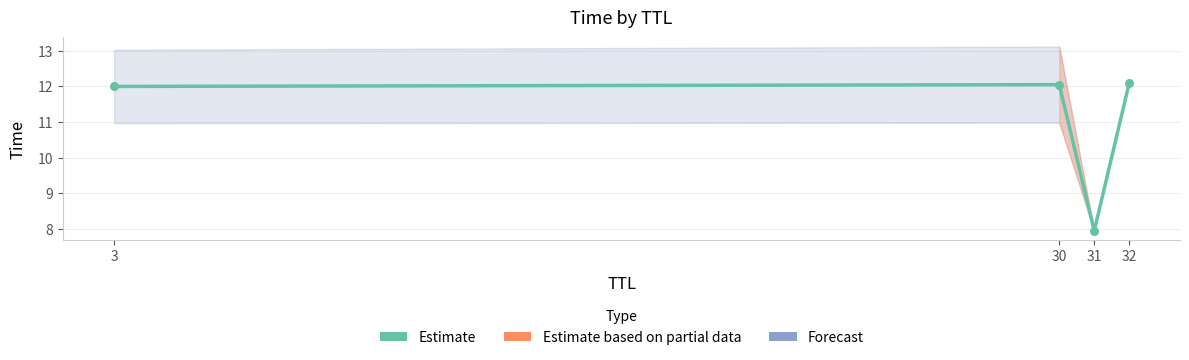

Between 31 and 3, which is larger?

3